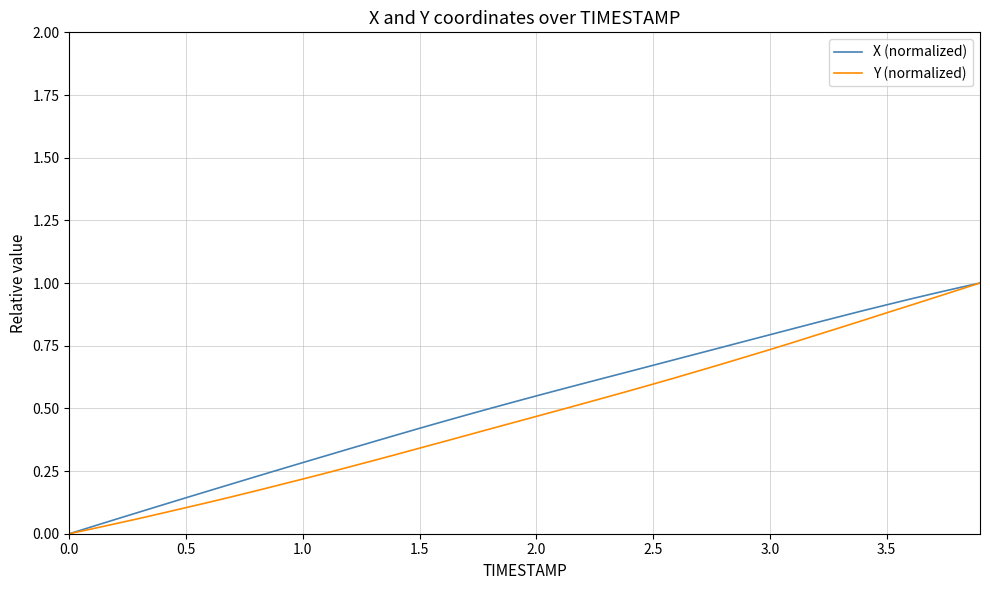

What are all the series names shown in the legend?

X (normalized), Y (normalized)